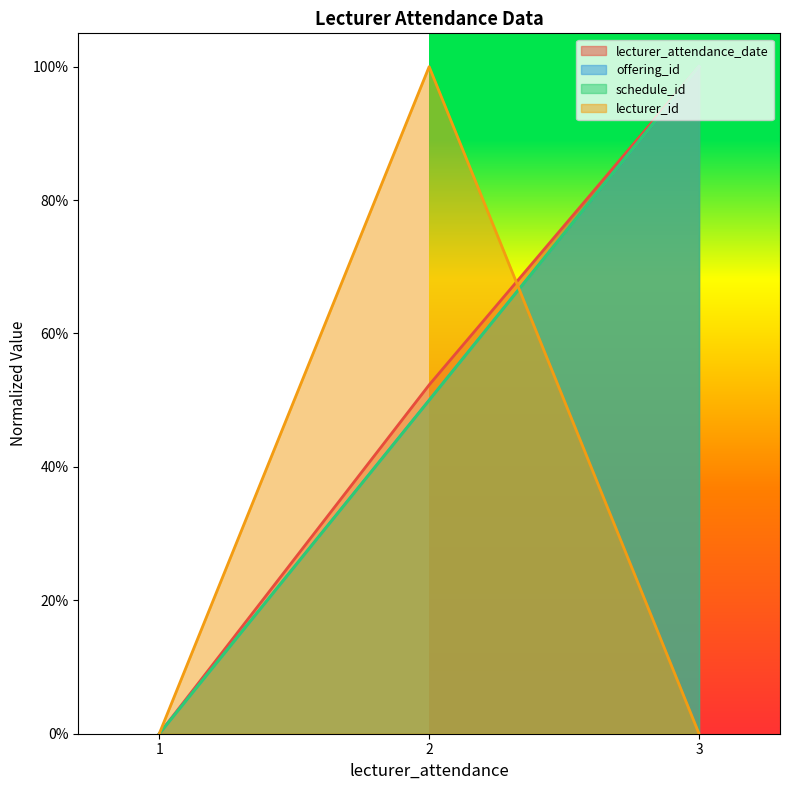

At how many categories does at least one series exceed 0?

2